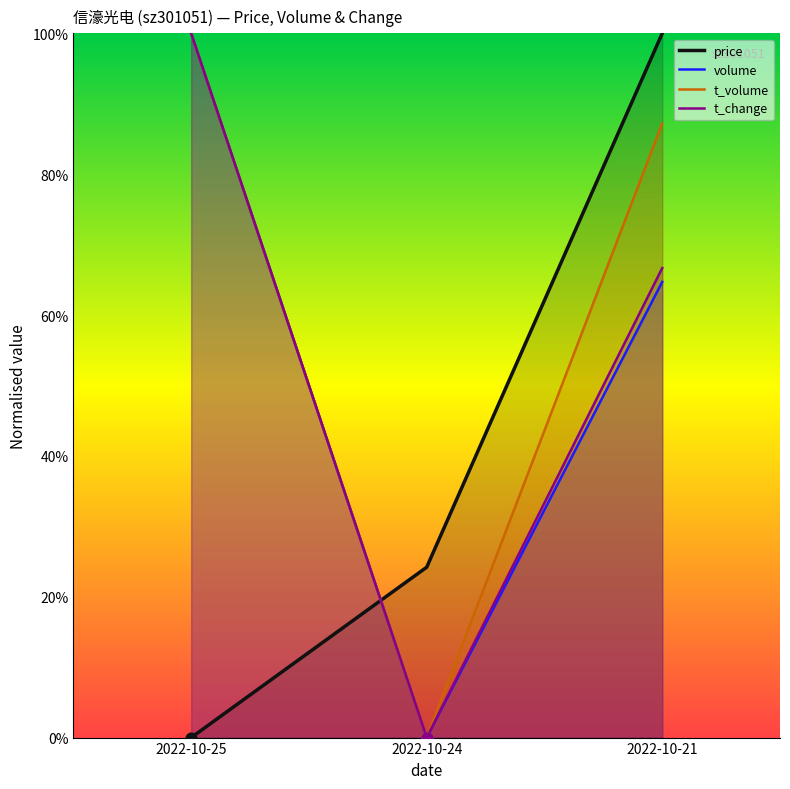

Is the value of t_volume at 2022-10-25 greater than the value of volume at 2022-10-24?

Yes